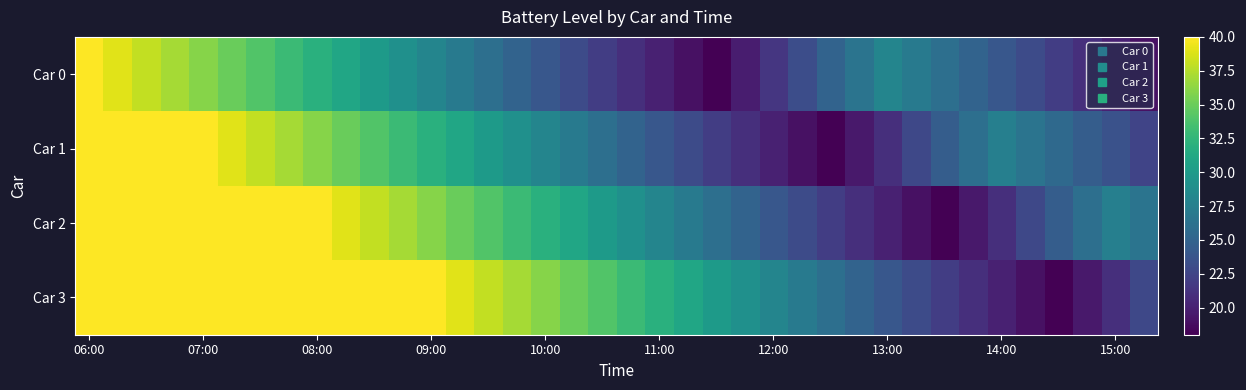

What is the smallest value displayed?

18.0